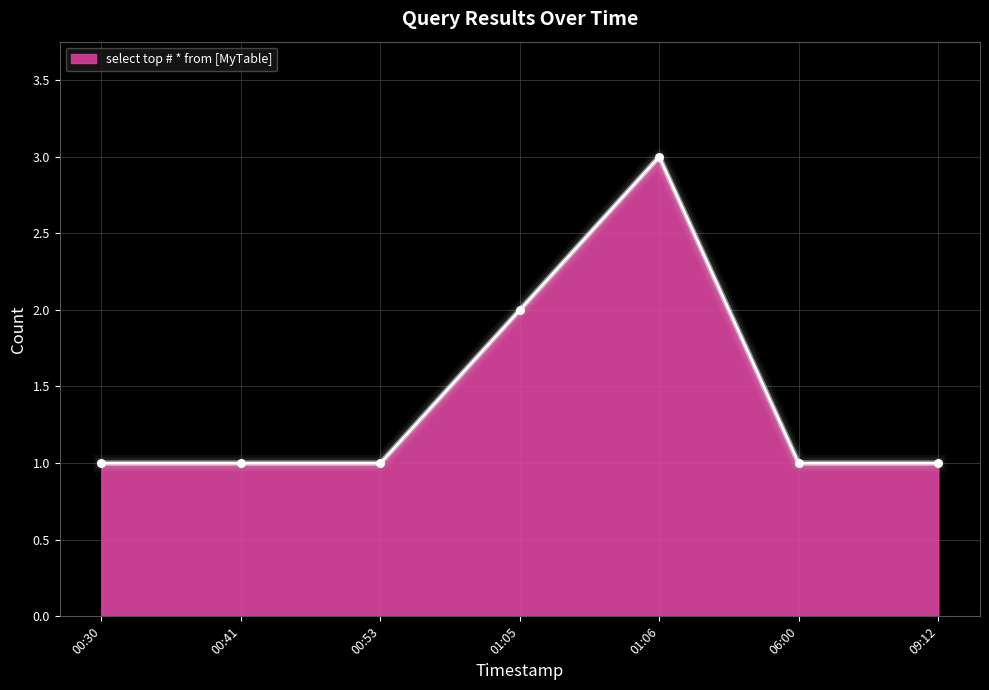

Which has a higher value, 00:30 or 01:06?

01:06